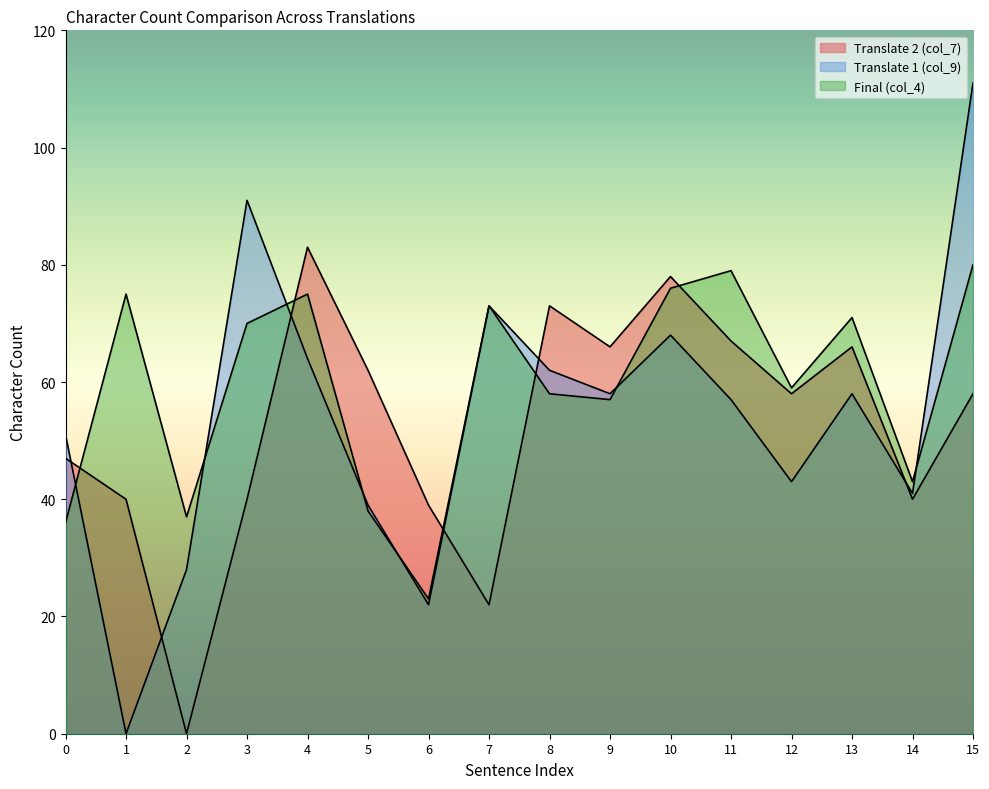

Where does the Translate 1 (col_9) series first go above 58?

3